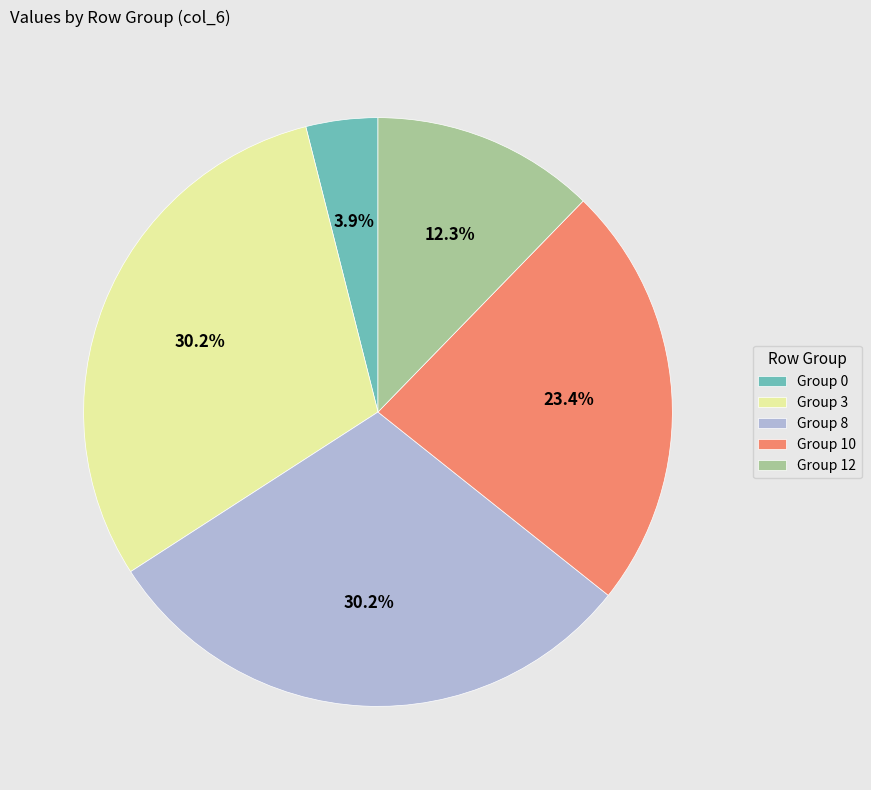

Is the sum of Group 8 and Group 10 greater than half?

Yes